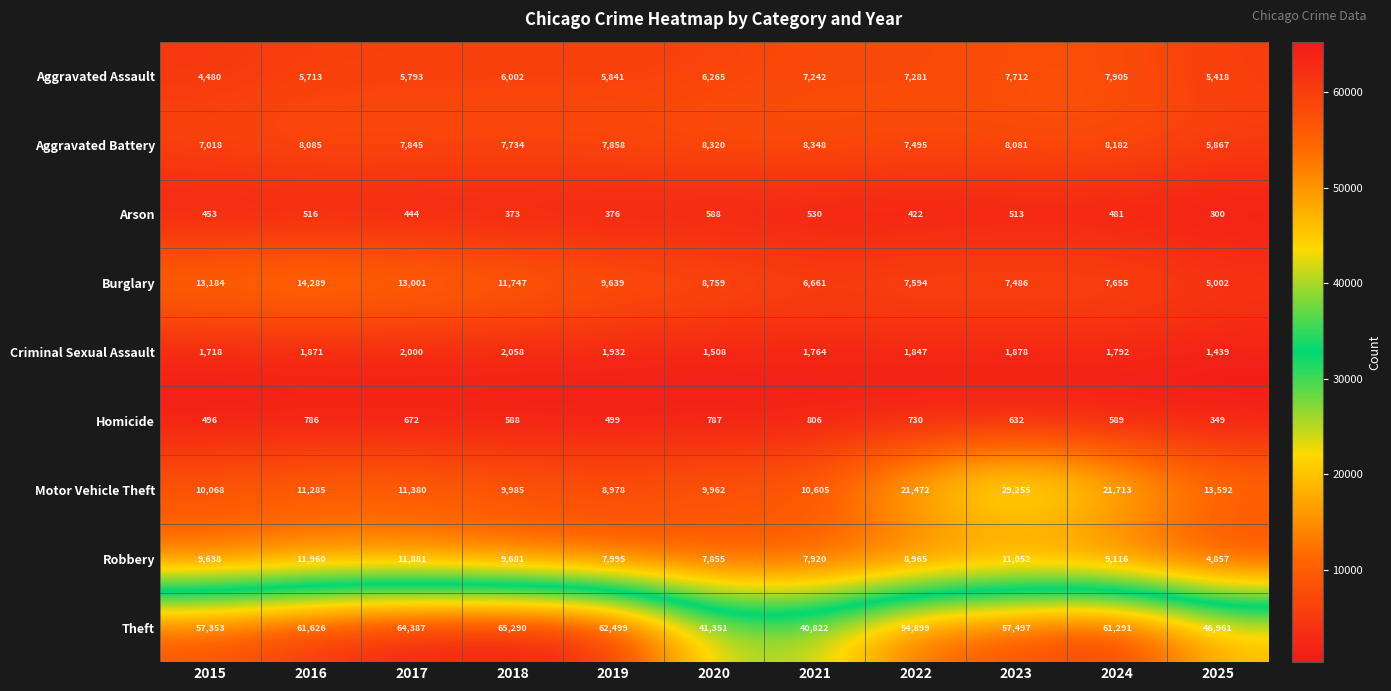

What is the difference between the second highest and minimum values in the Theft series?

23565